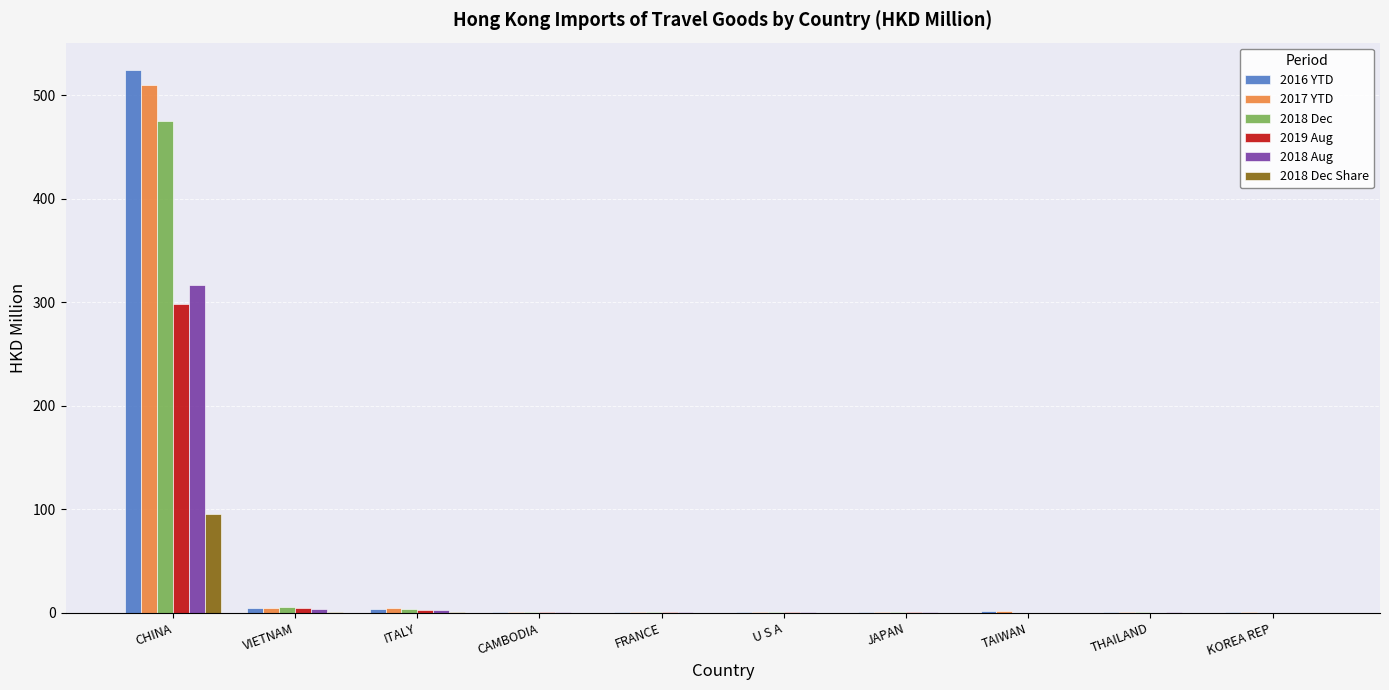

What is the sum of all 2018 Dec Share values?

98.6